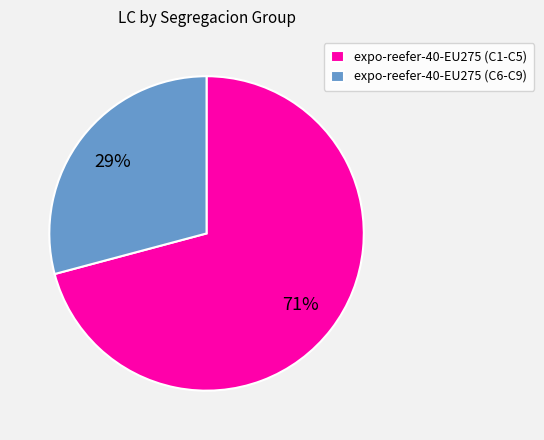

Which slice represents more than half of the pie?

expo-reefer-40-EU275 (C1-C5)